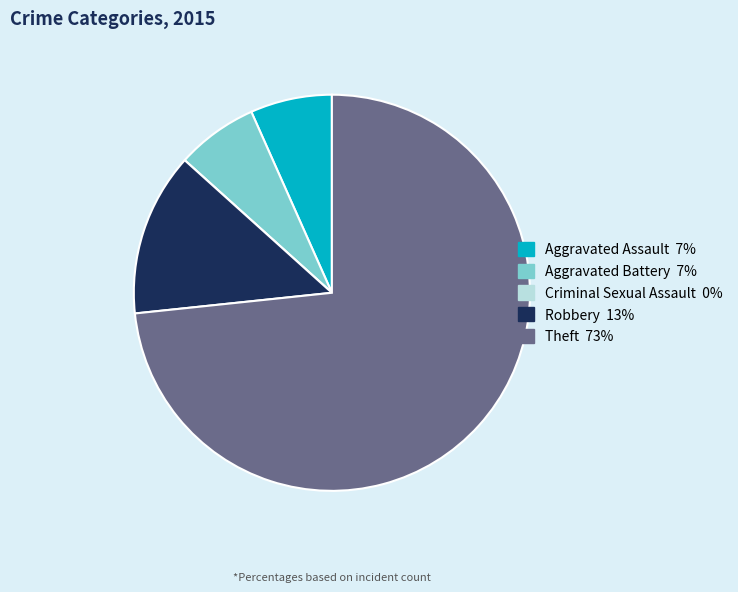

Is Aggravated Battery the majority of the pie?

No